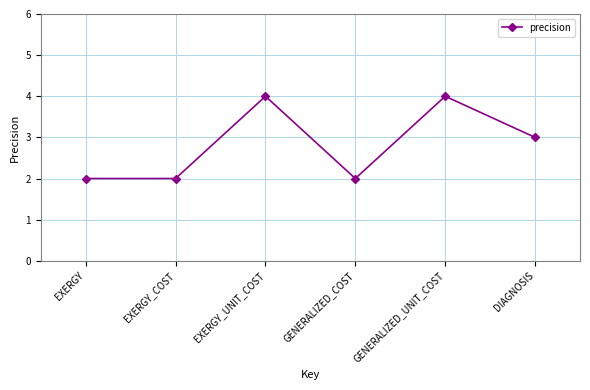

At which label does the data first exceed 3?

EXERGY_UNIT_COST